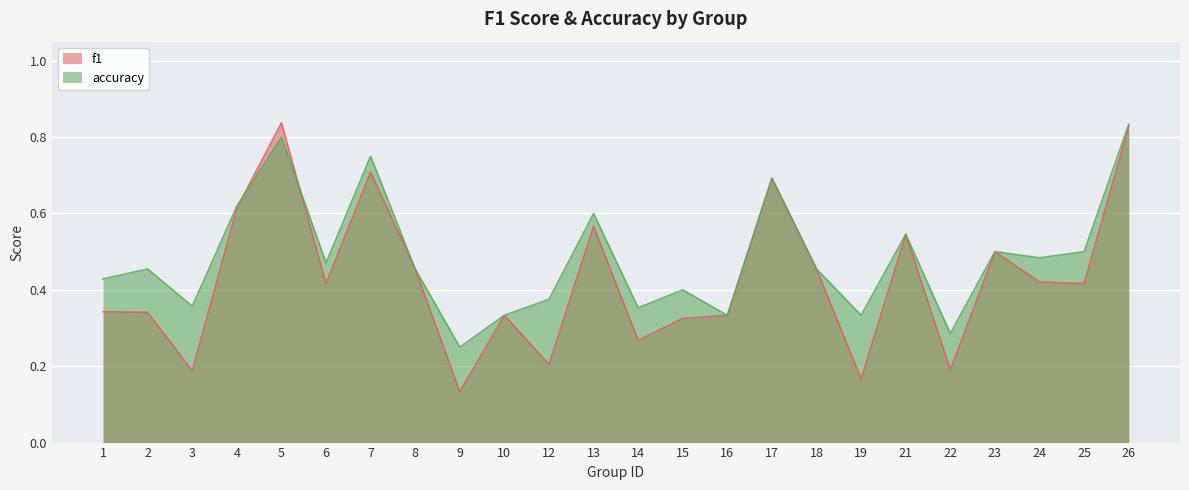

What is the minimum value for accuracy?

0.2